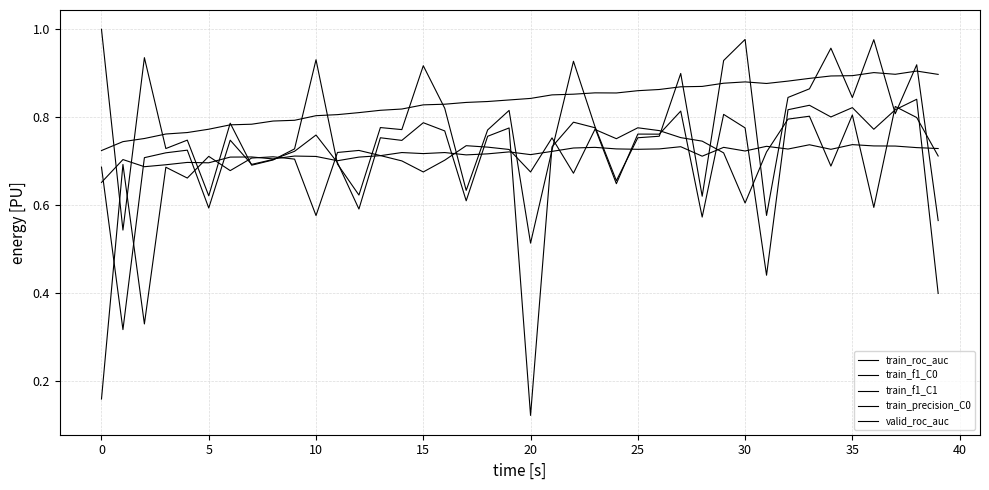

At which category does the chart reach its minimum across all series?

20